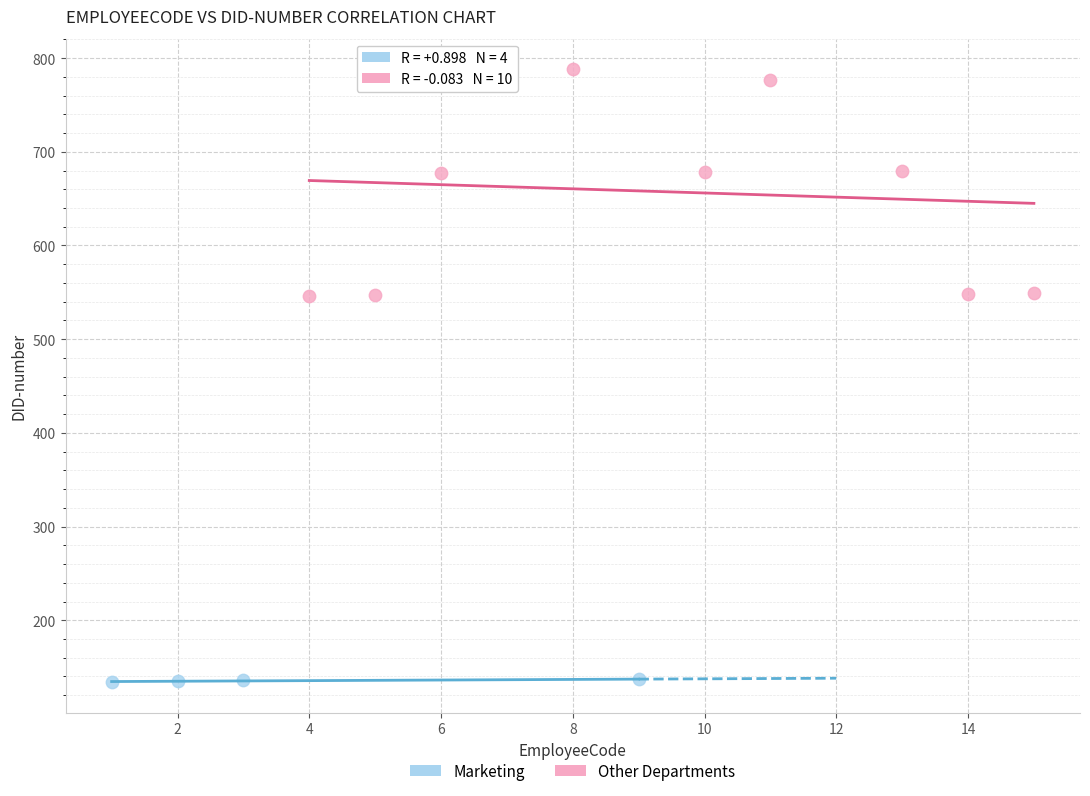

Which series contains the lowest Y value?

Marketing